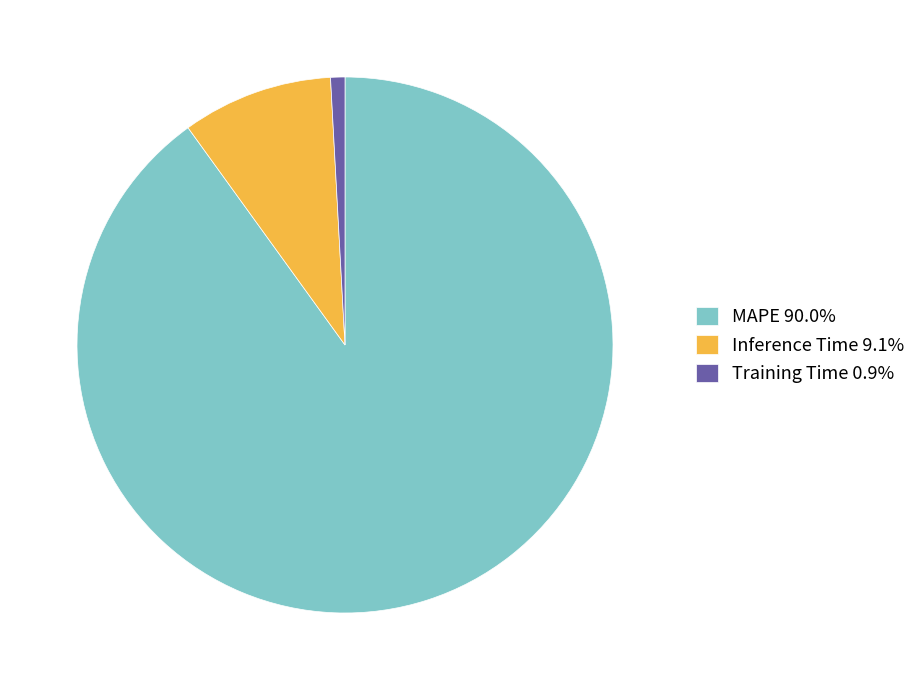

Do MAPE 90.0% and Inference Time 9.1% together represent more than half of the pie?

Yes